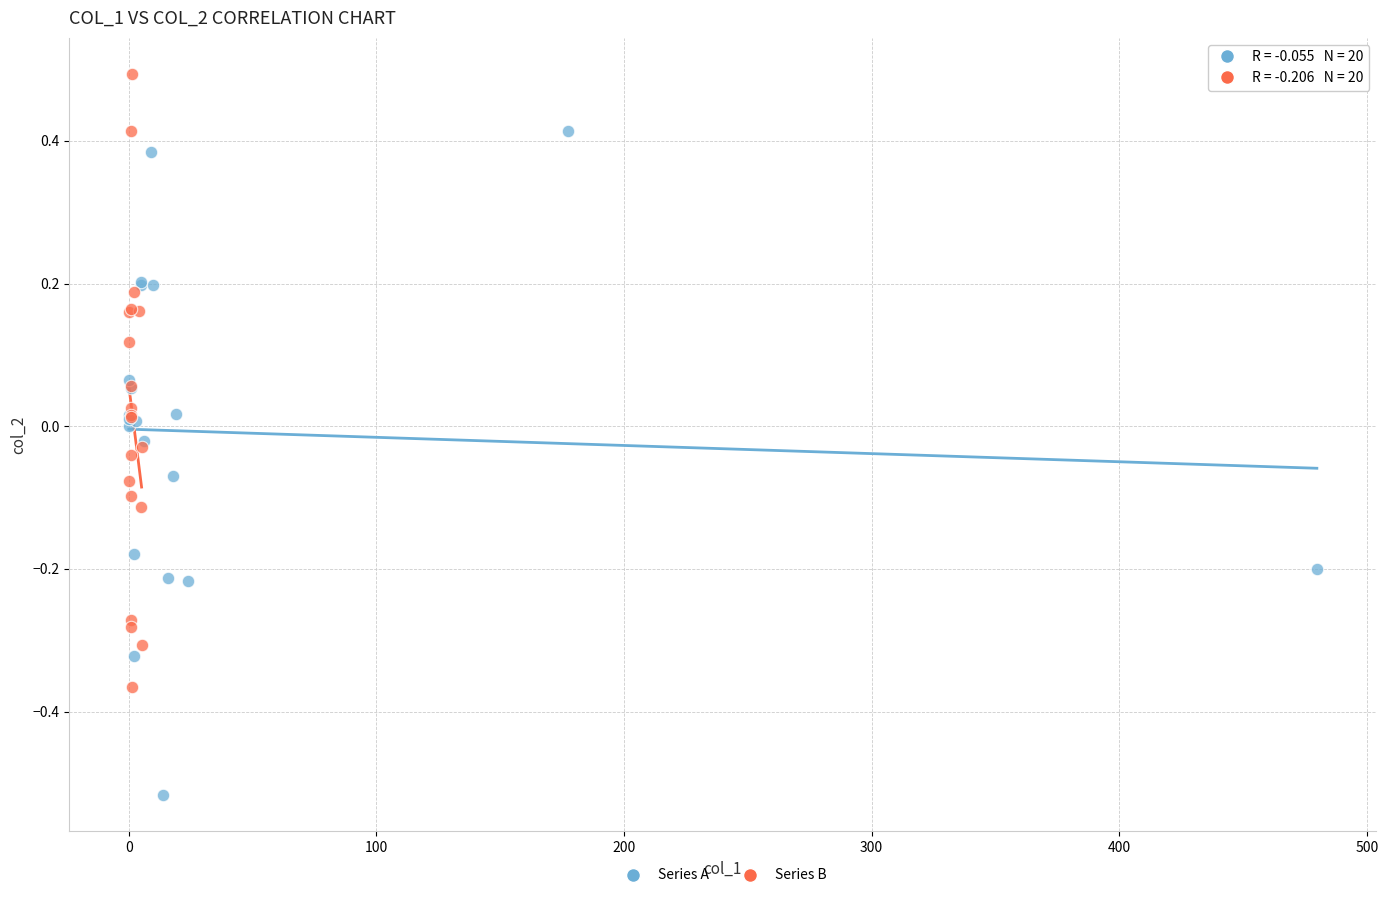

Which series has the largest Y range (max minus min)?

Series A